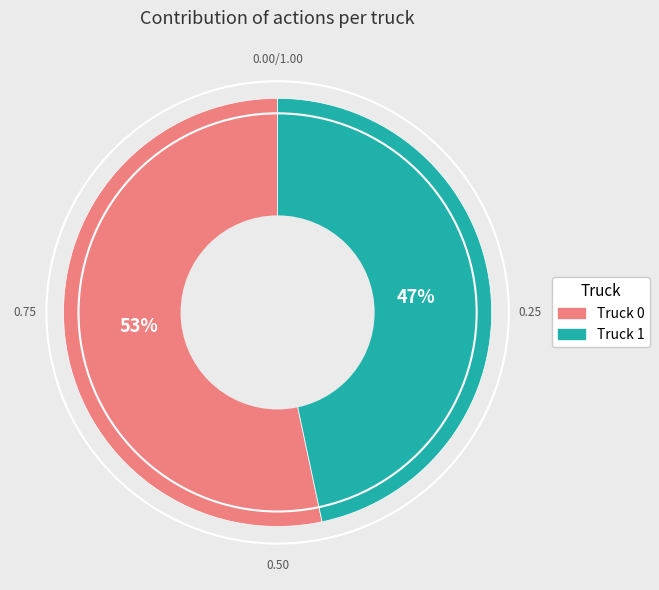

What percentage is the Truck 1 slice, to the nearest percent?

47%